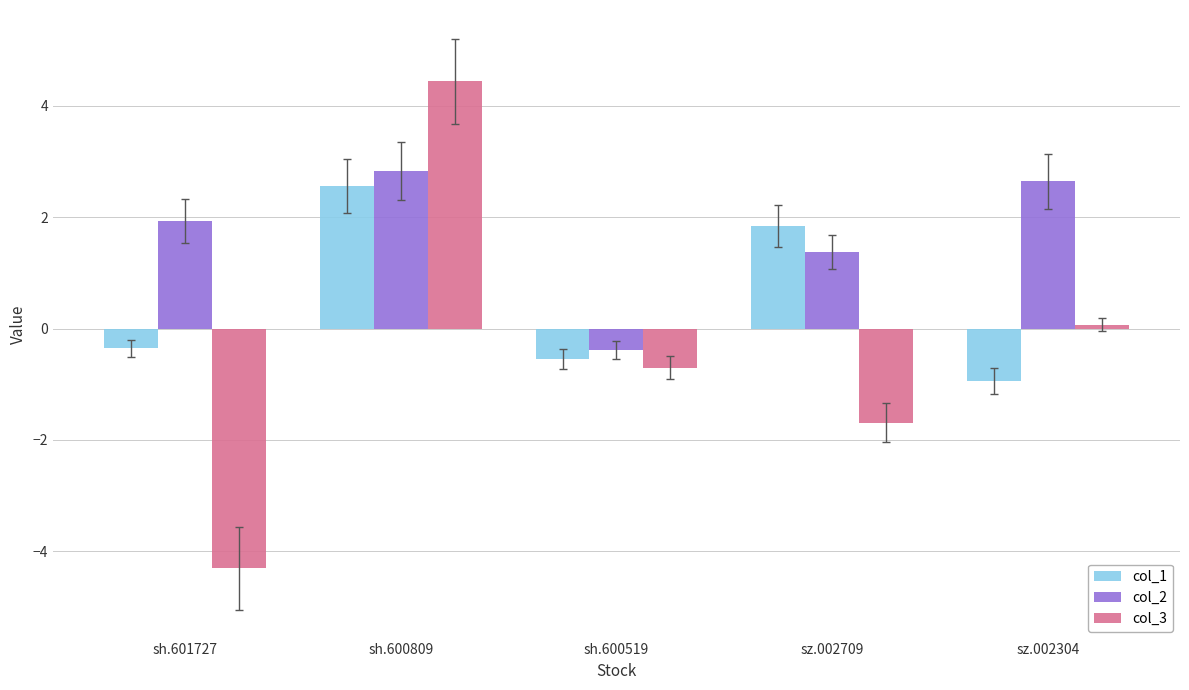

At which label does col_1 reach its minimum?

sz.002304